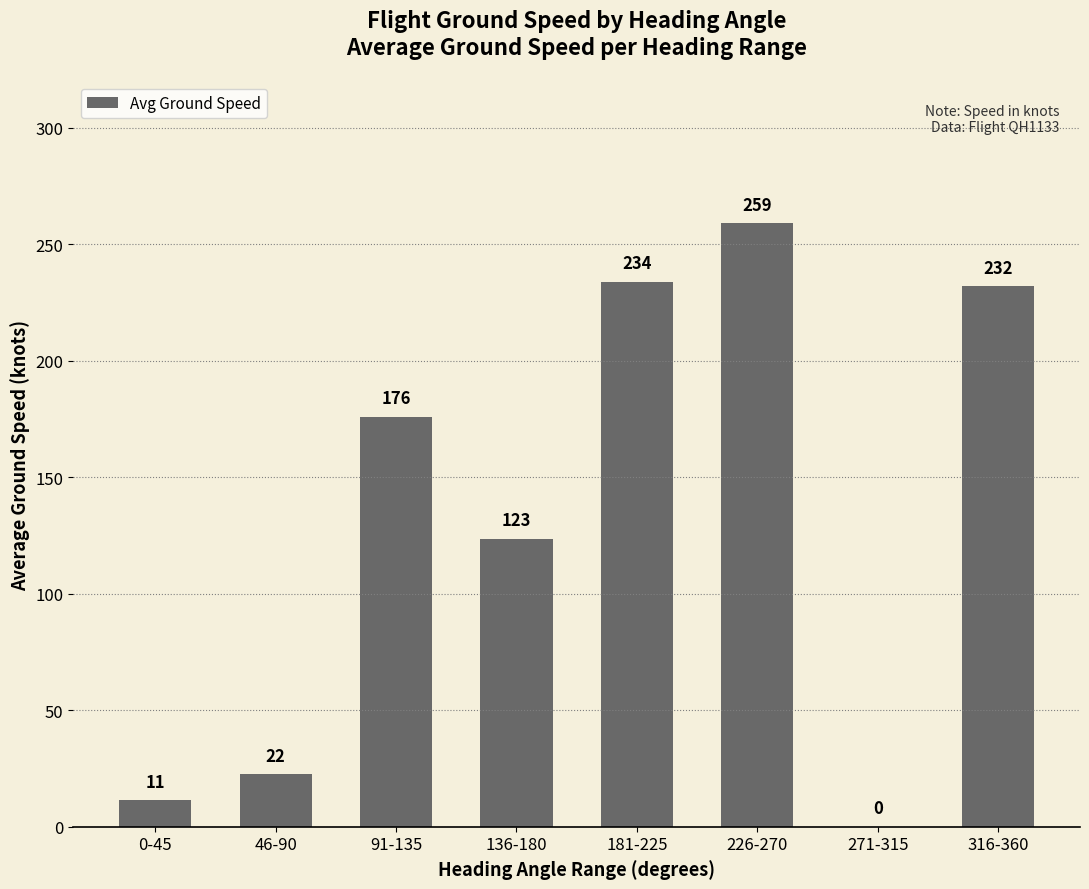

At which category does the chart reach its peak across all series?

226-270